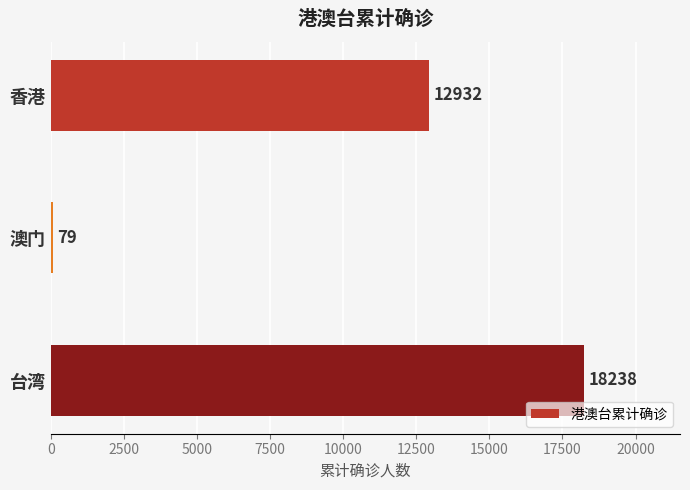

What is the sum of all values?

31249